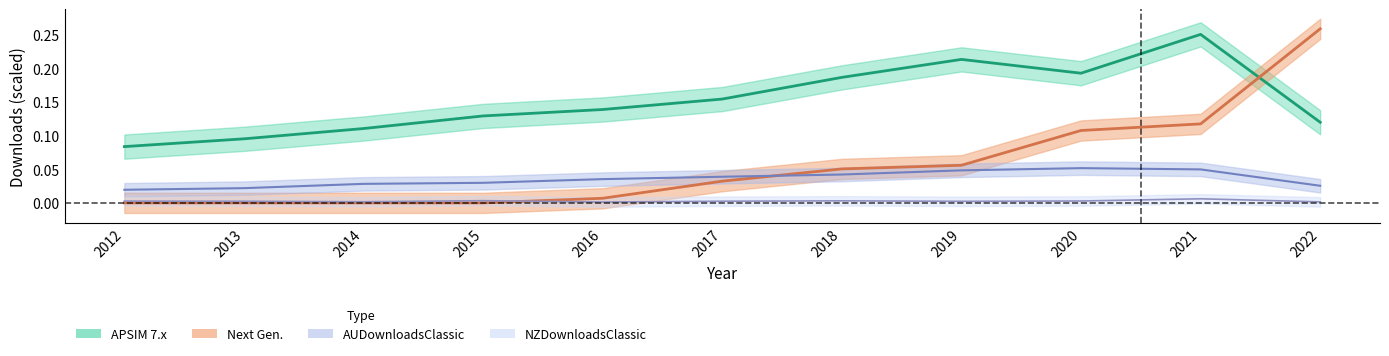

True or false: AUDownloadsClassic has more than 2 interior local peaks.

False